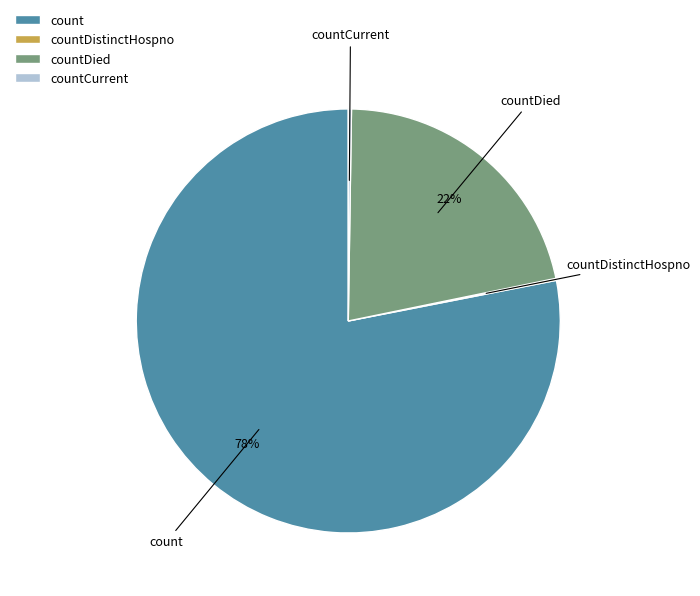

Do countDied and count together represent more than half of the pie?

Yes